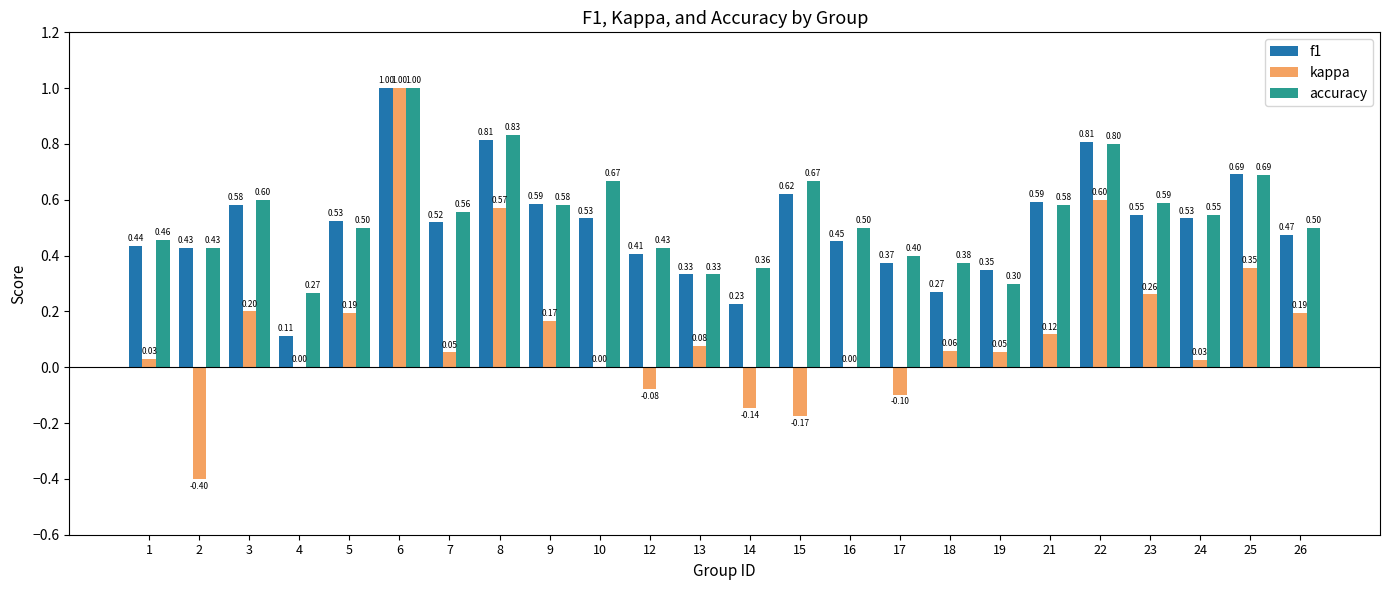

Which series has the widest spread of values?

kappa